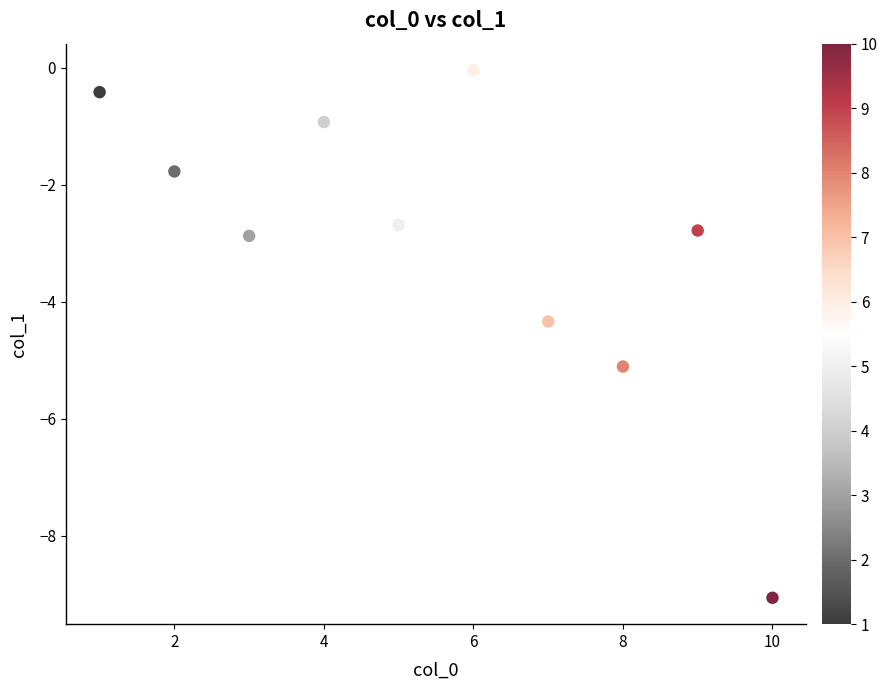

What is the average X value?

5.5